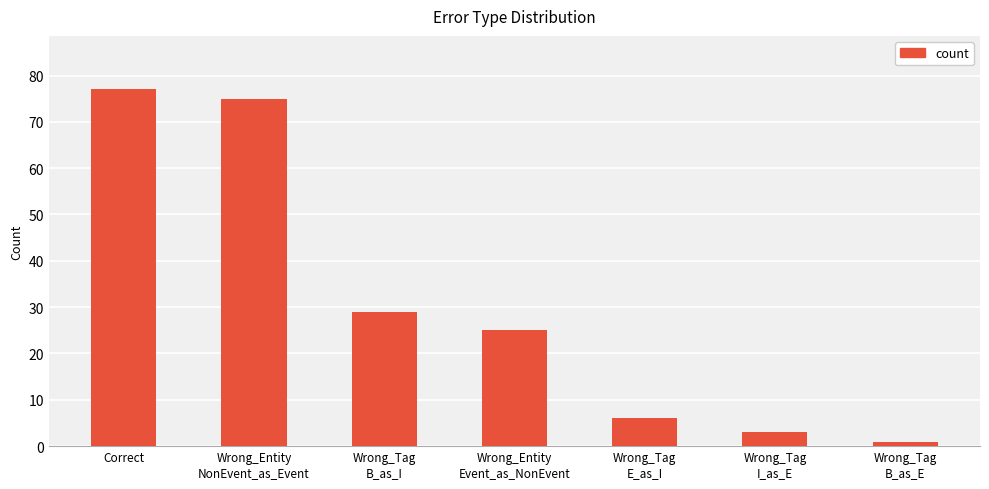

Rank the categories by value from highest to lowest.

Correct, Wrong_Entity
NonEvent_as_Event, Wrong_Tag
B_as_I, Wrong_Entity
Event_as_NonEvent, Wrong_Tag
E_as_I, Wrong_Tag
I_as_E, Wrong_Tag
B_as_E